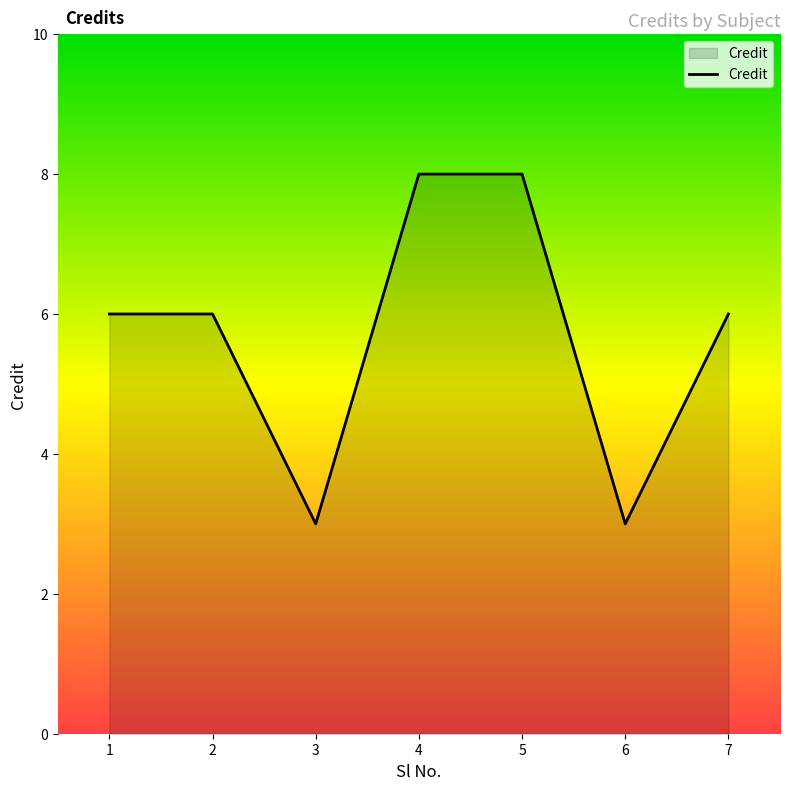

Is it true that the value at 2 is 6?

True